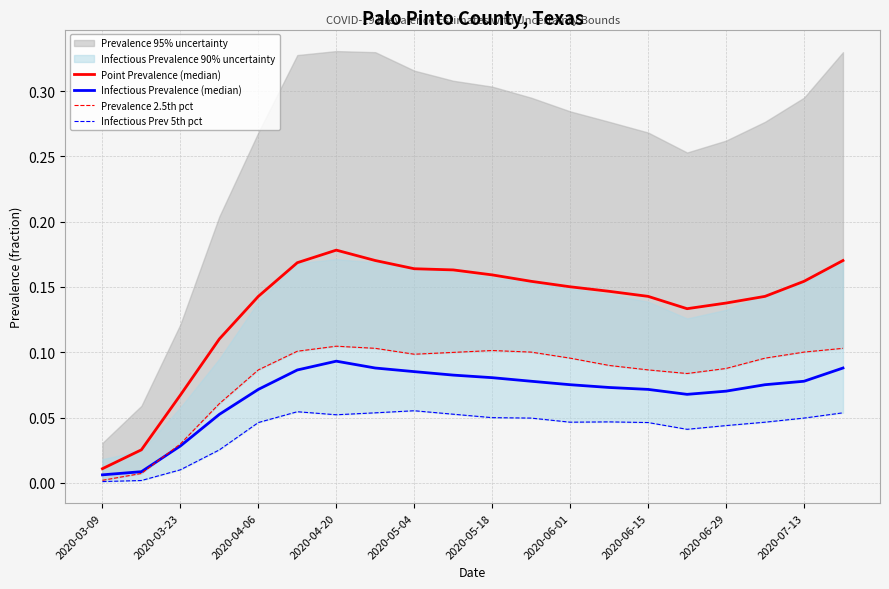

How many interior local valleys does the Point Prevalence (median) series have?

1